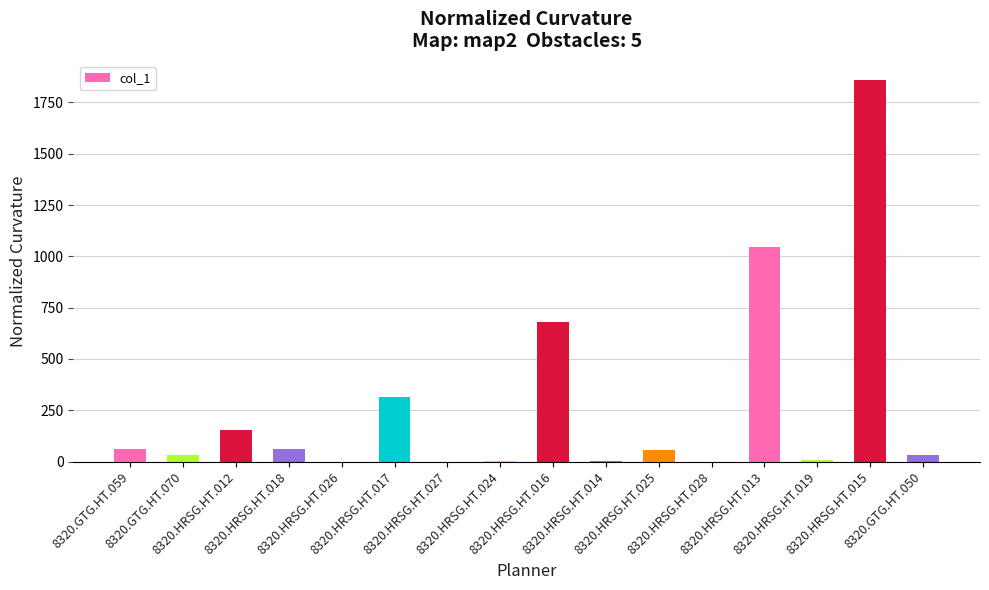

Are the bars grouped side by side (vs. stacked)?

No